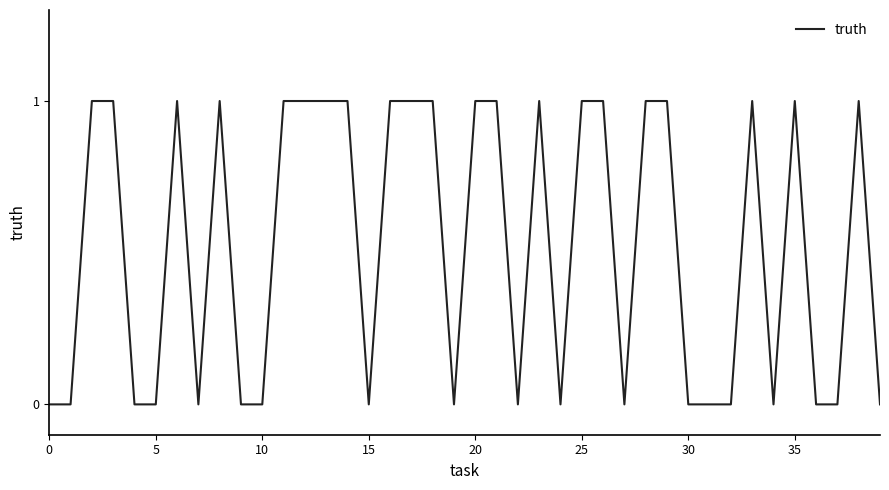

Is this an area chart (filled region under the line)?

No